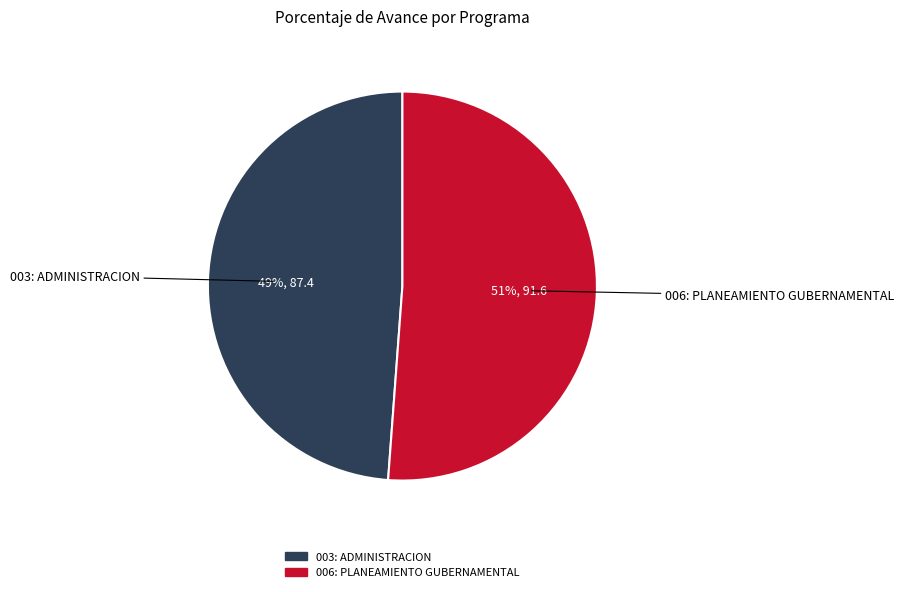

The 006: PLANEAMIENTO GUBERNAMENTAL slice represents 51% of the pie. True or false?

True